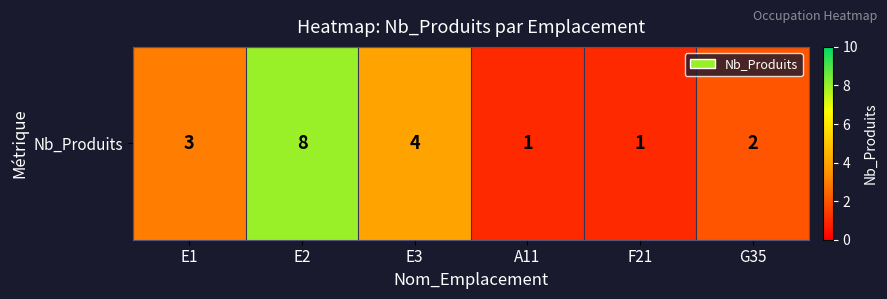

The chart shows a value of 1 at F21. True or false?

True